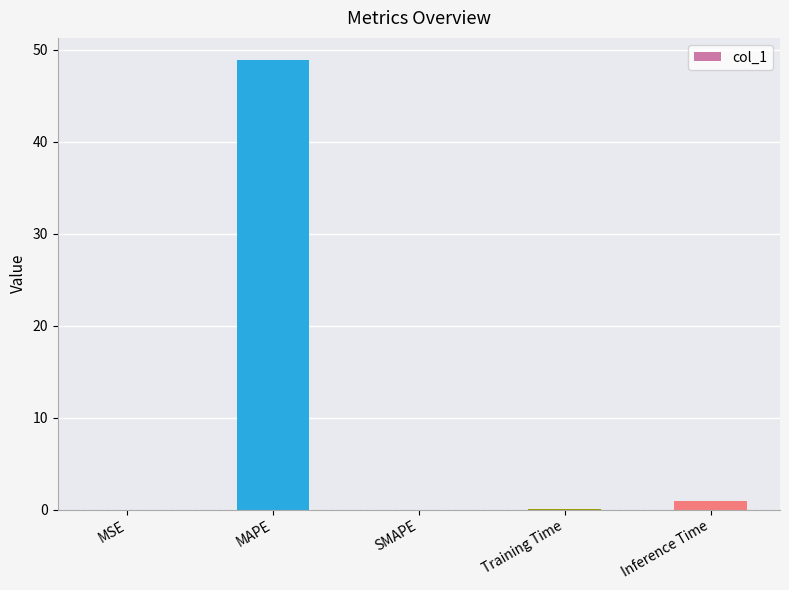

True or false: the data shows 16.9 at MAPE.

False